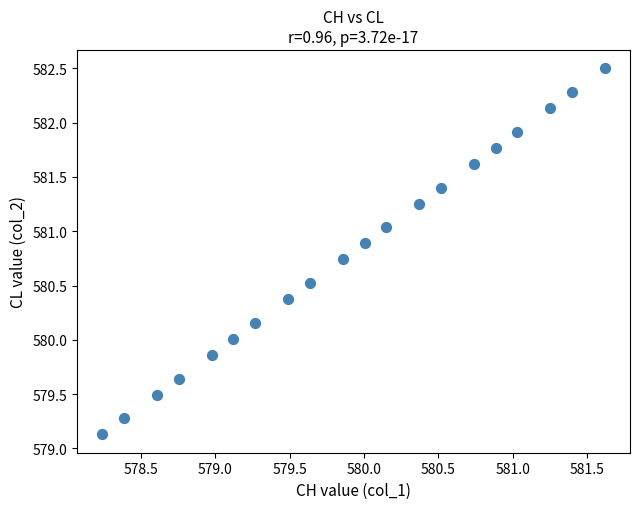

What is the range of X values (max minus min)?

3.4